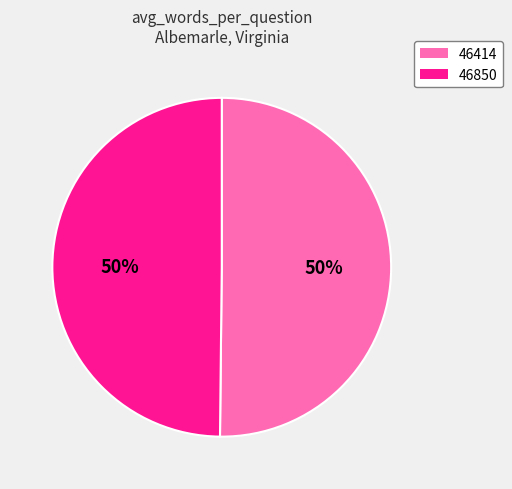

To the nearest percent, what portion does 46850 represent?

50%